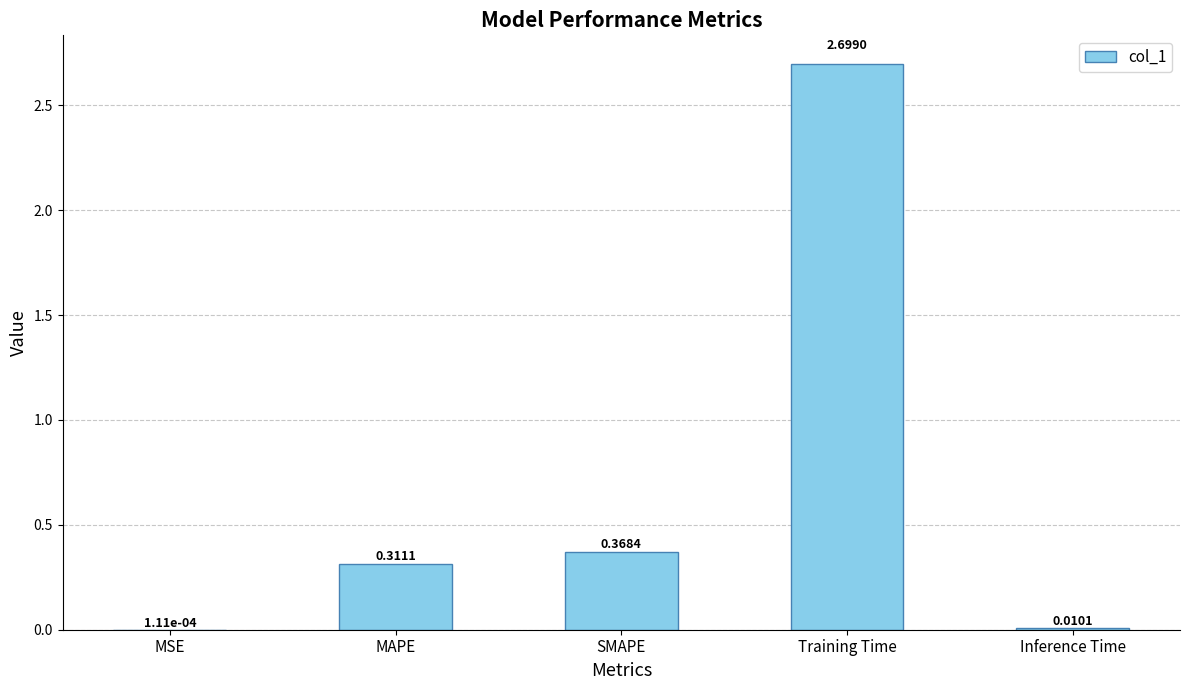

Count the number of data series in this chart.

1